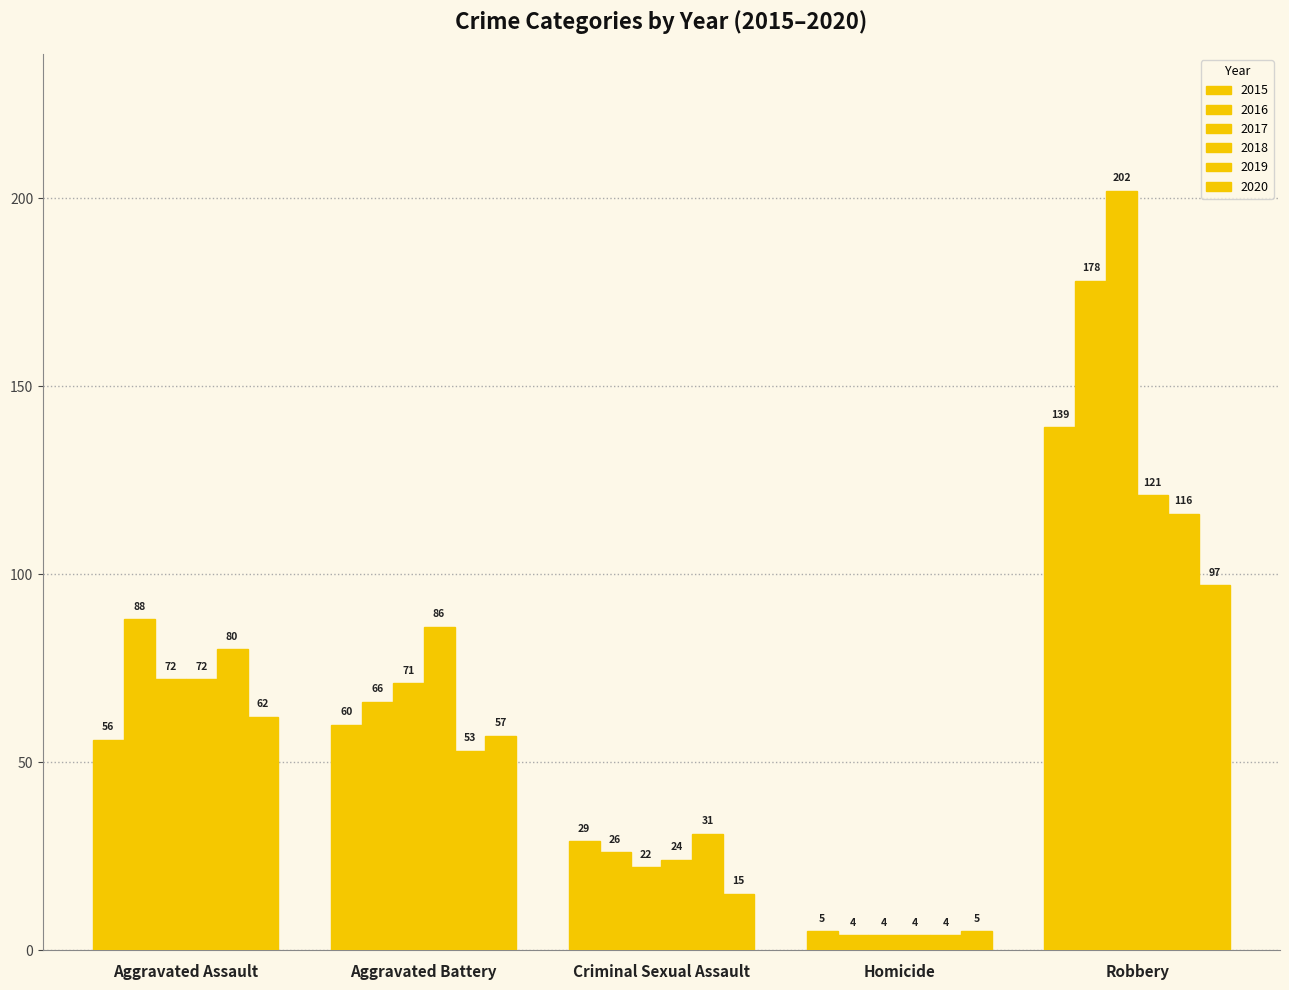

How many series are shown in this chart?

6